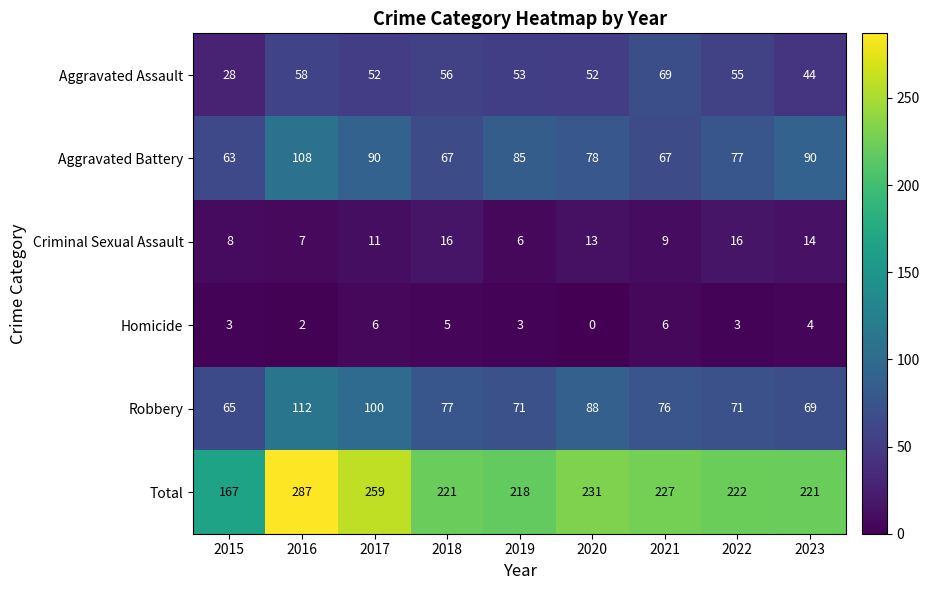

At 2015, list the series in order from smallest to largest.

Homicide, Criminal Sexual Assault, Aggravated Assault, Aggravated Battery, Robbery, Total